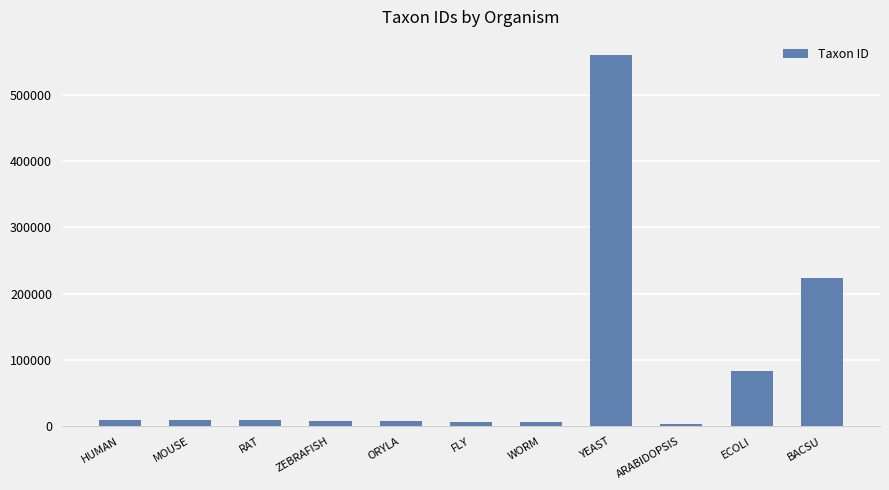

What position from the right is BACSU?

1